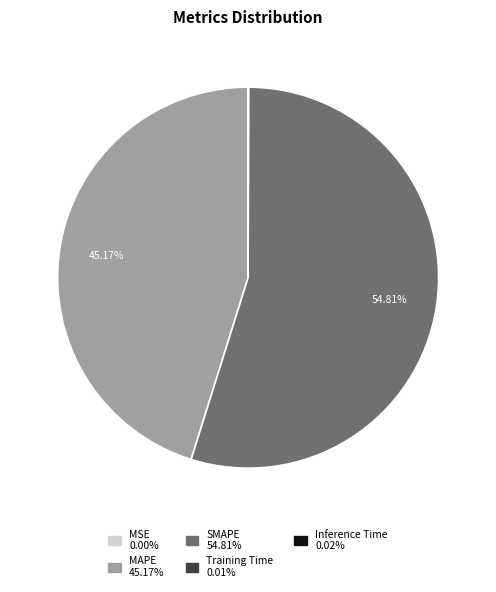

What is the largest slice in the pie chart?

SMAPE